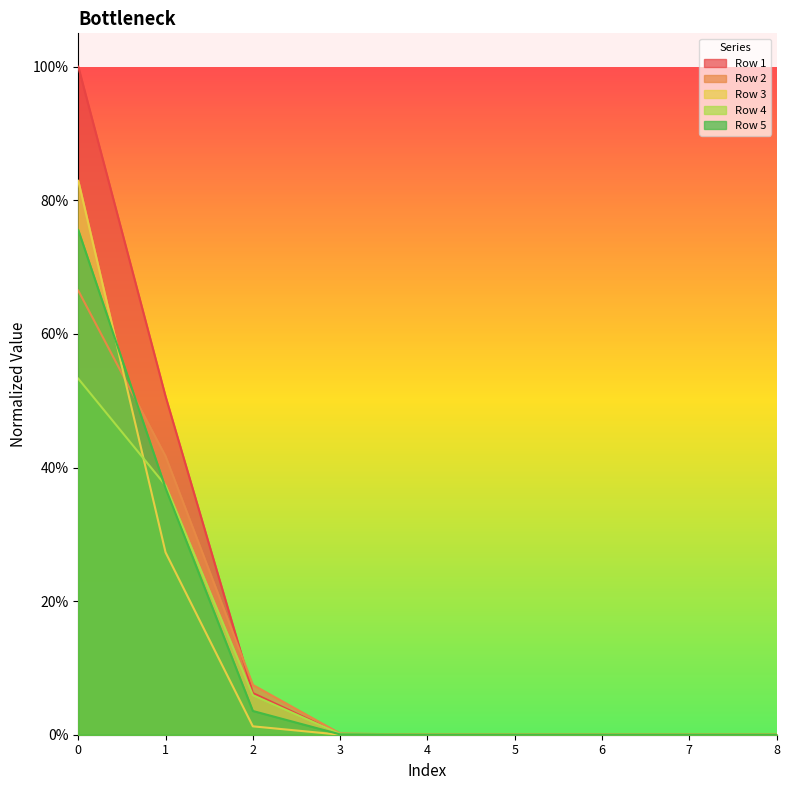

What is the sum of the Row 1 values at 0 and 3?

1.0